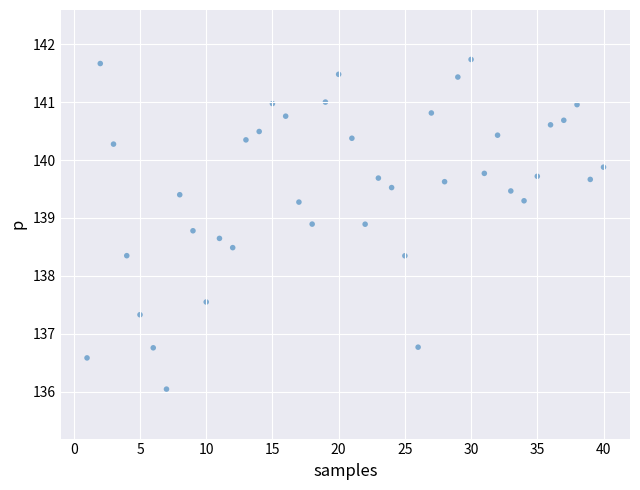

What is the range of X values (max minus min)?

39.0